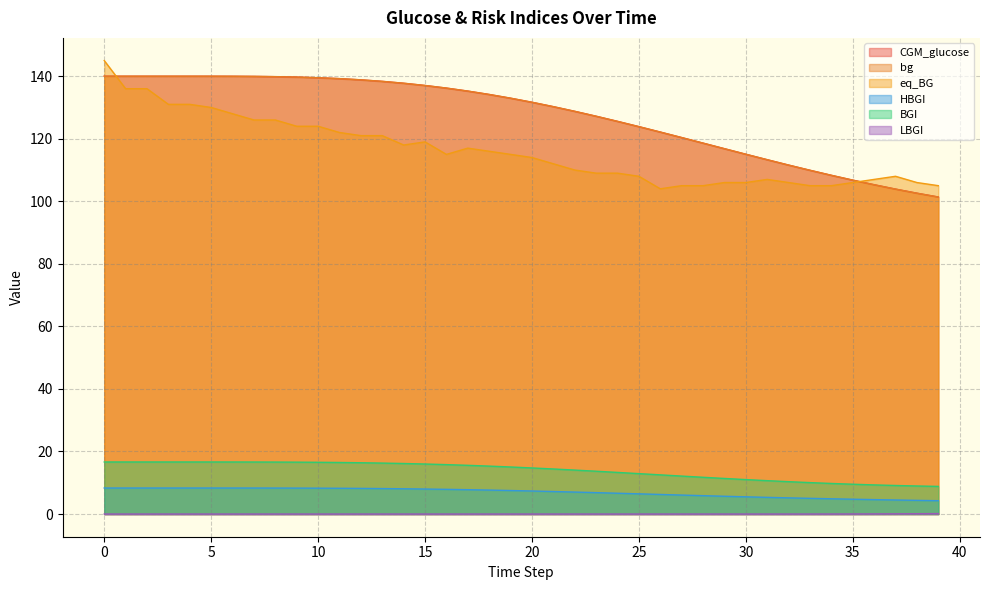

Which series has the largest total across all categories?

CGM_glucose